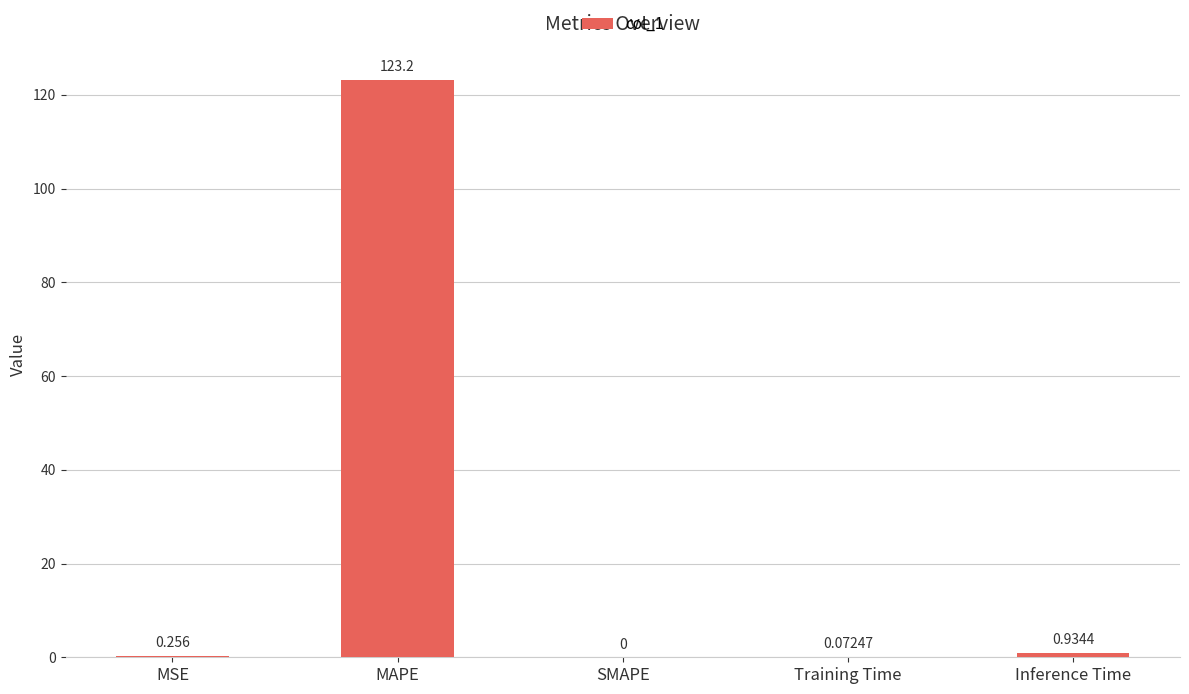

What is the greatest value displayed?

123.2